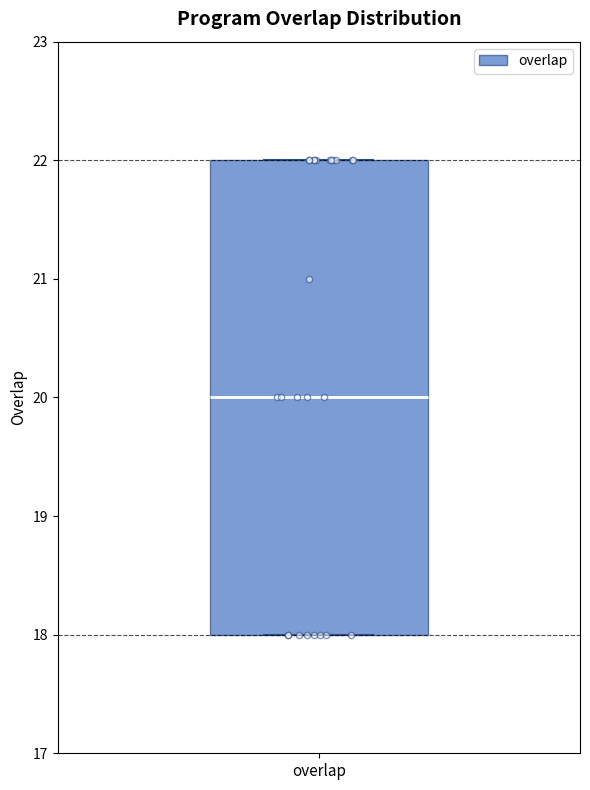

Transcribe this box plot: give where the median line is, the range the box spans, and where the two whiskers end, as read against the y-axis. The values are not printed on the chart, so give them approximately, as read against the axis.

median 20, box 18 to 22, whiskers 18 to 22